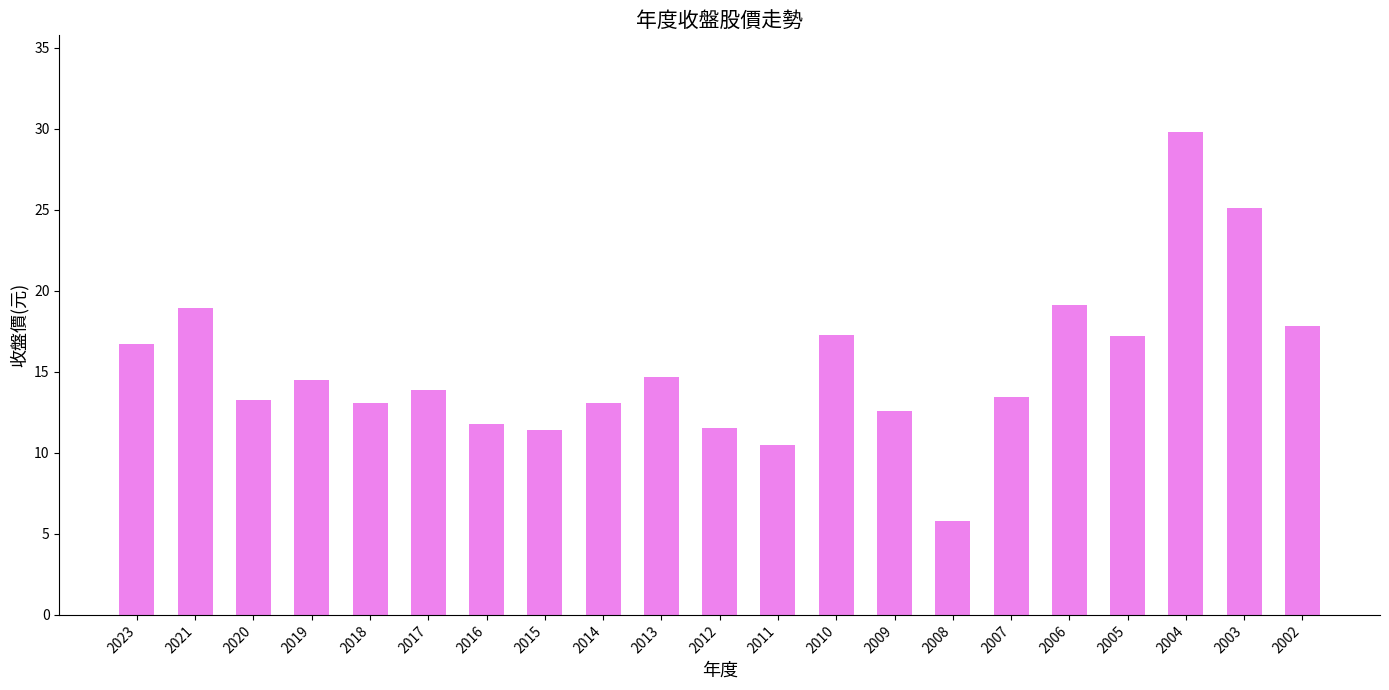

What is the maximum value shown in the chart?

29.8